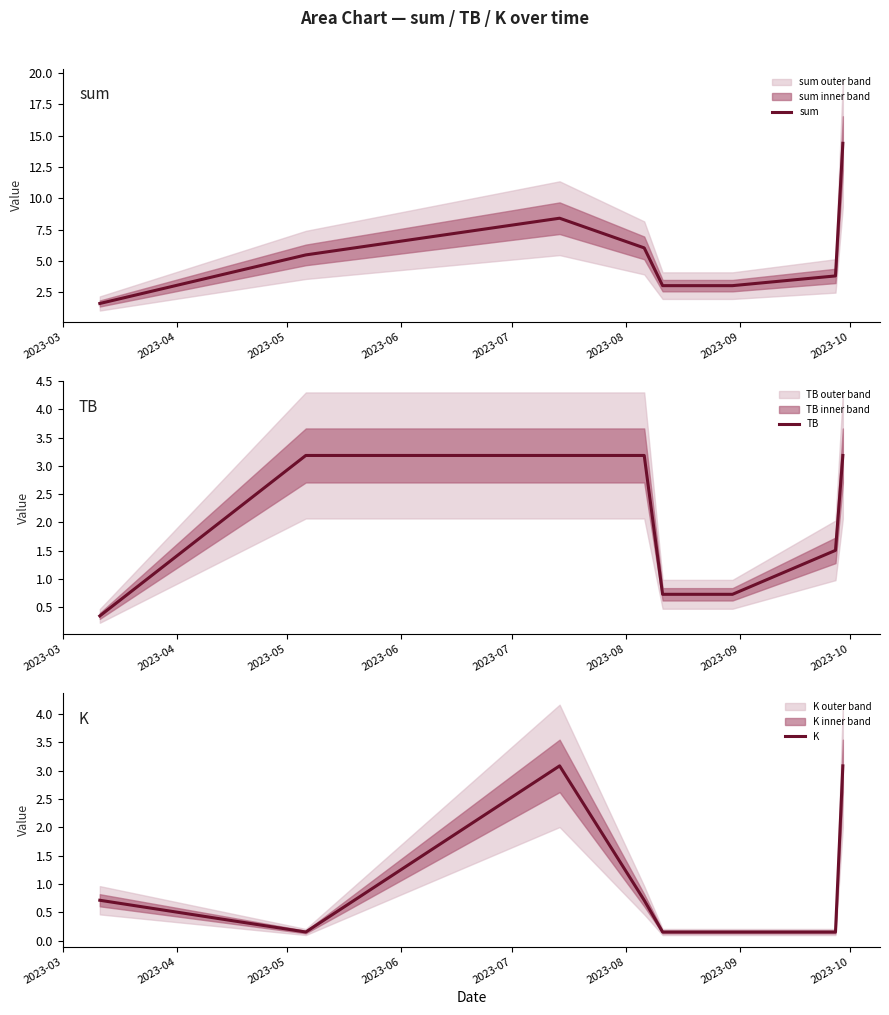

Reading right to left, transcribe all the data shown in this chart.

sum: 14.4	3.8	3.0	3.0	6.0	8.4	5.5	1.6
TB: 3.2	1.5	0.7	0.7	3.2	3.2	3.2	0.3
K: 3.1	0.2	0.2	0.2	0.7	3.1	0.2	0.7